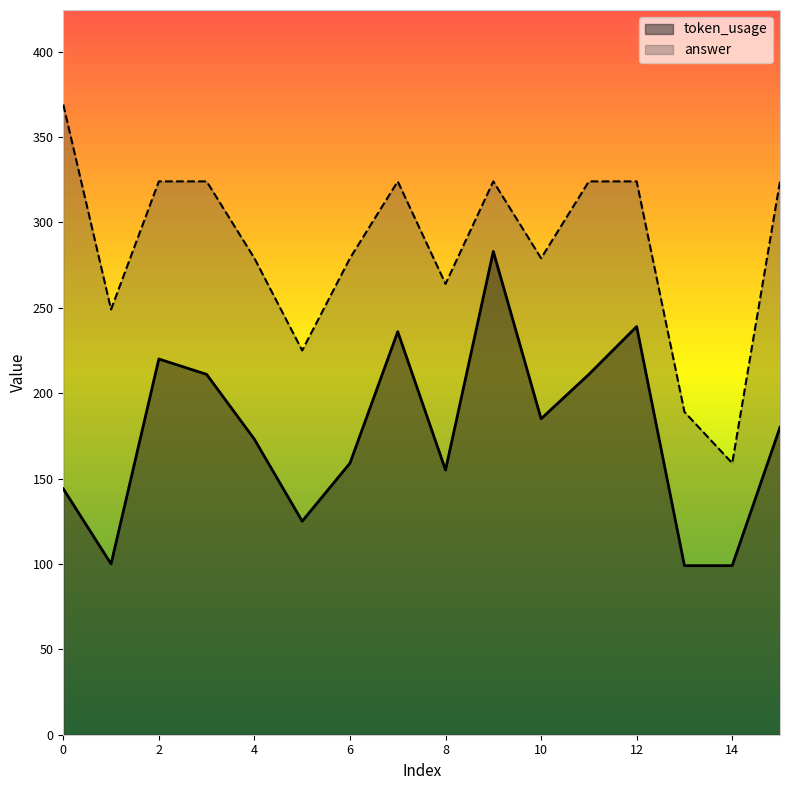

Does the chart have visible grid lines?

No